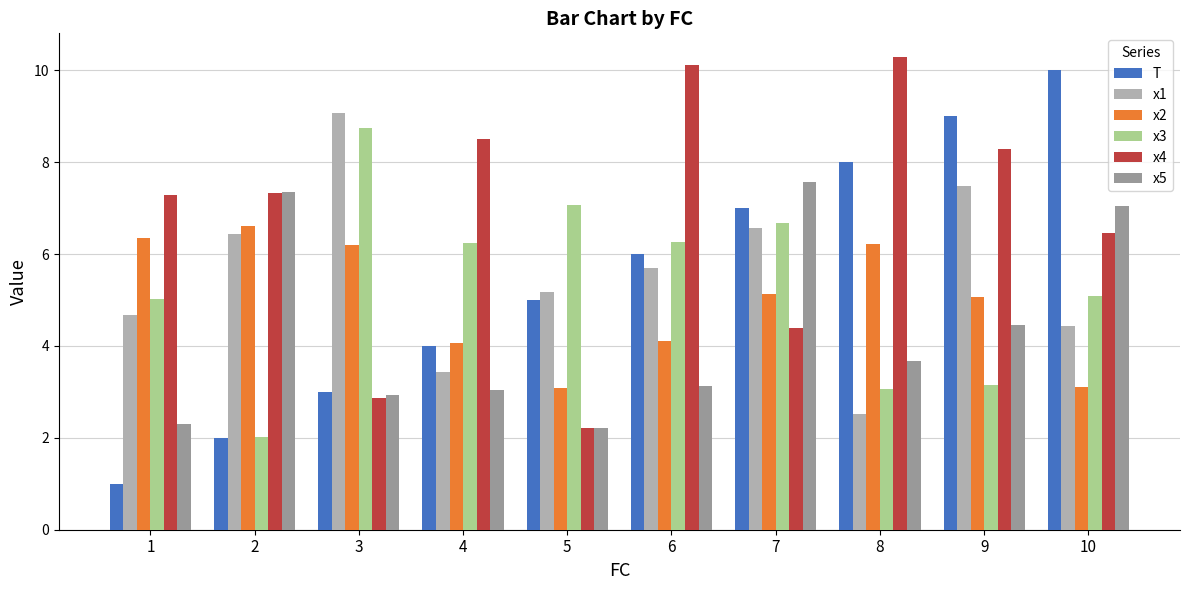

The value of x5 at 8 is 5.7. True or false?

False